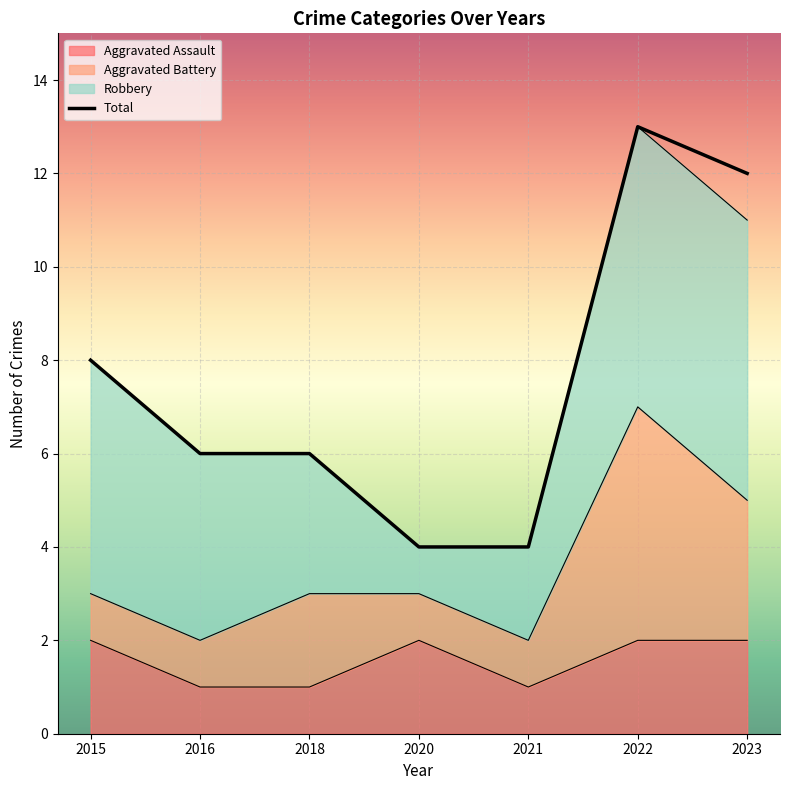

True or false: Aggravated Assault has more than 1 interior local peaks.

False